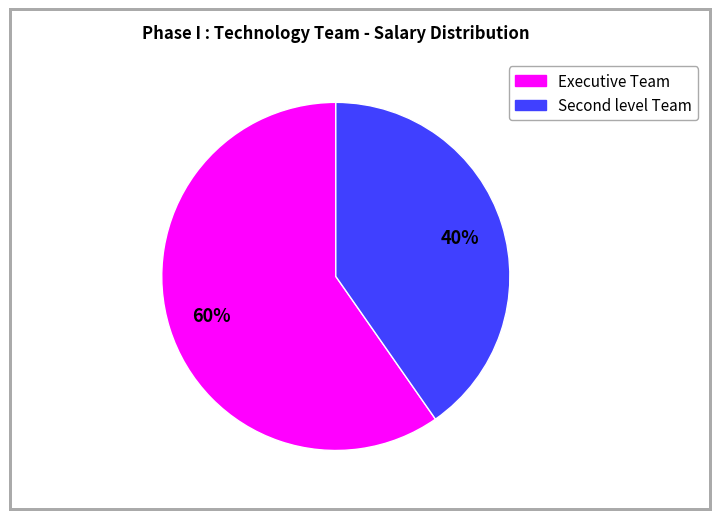

What is the smallest slice in the pie chart?

Second level Team